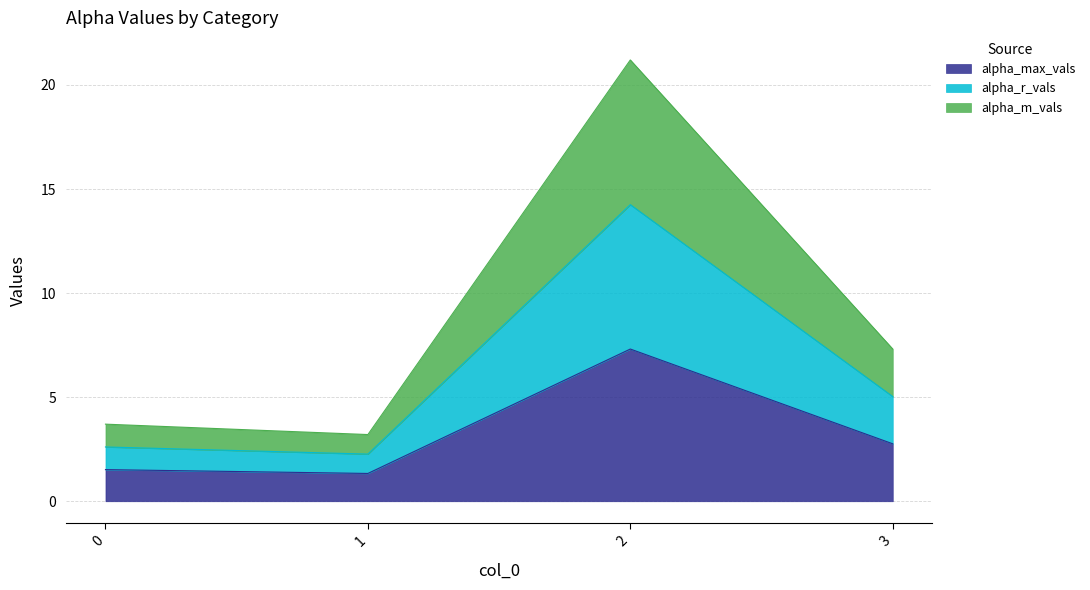

Between 2 and 3, which series saw the biggest shift?

alpha_r_vals